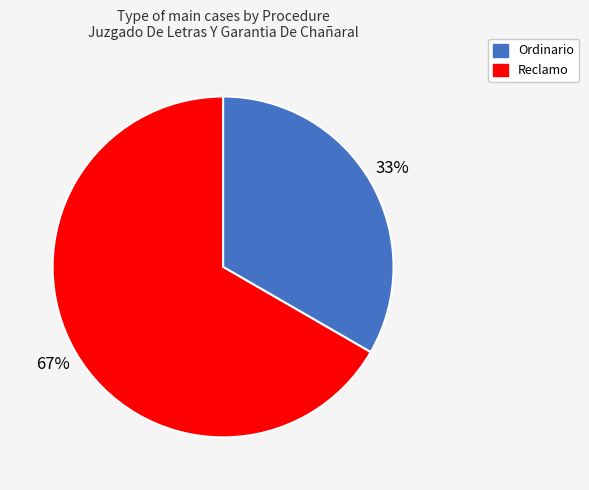

Is there a majority slice in this chart?

Yes